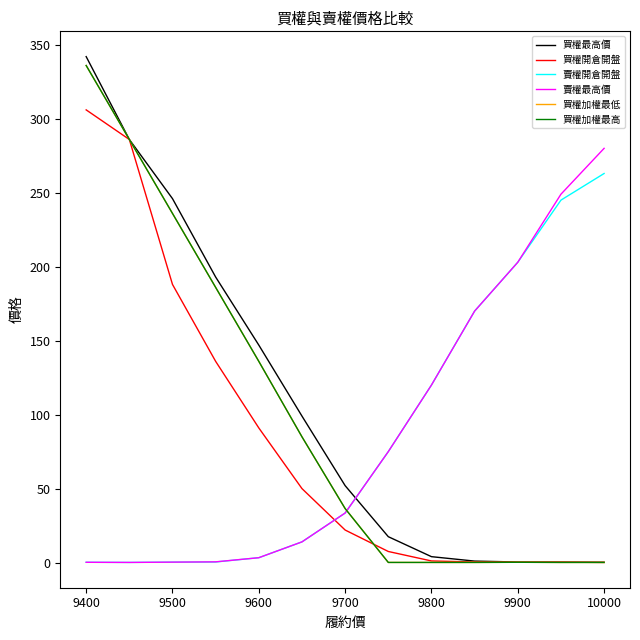

What is the minimum value shown in the chart?

0.1